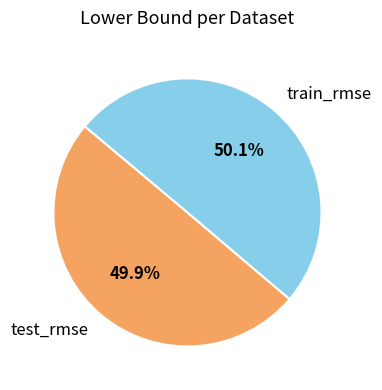

Is there a majority slice in this chart?

Yes